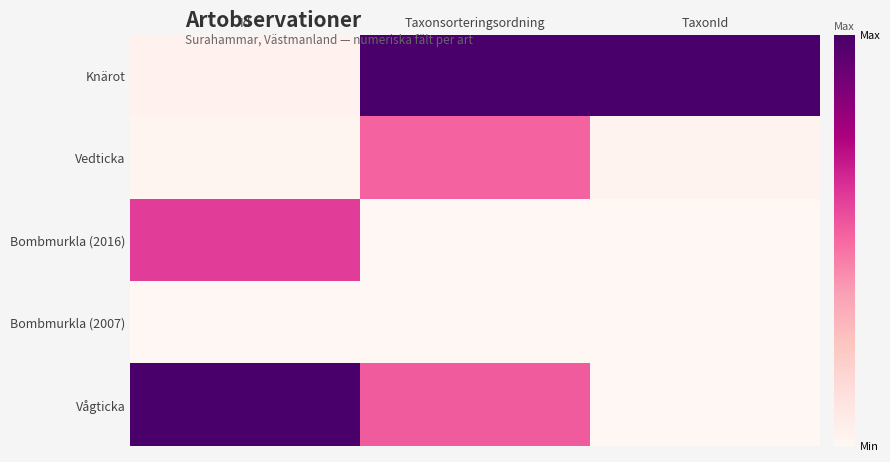

Which series has the widest spread of values?

Vågticka